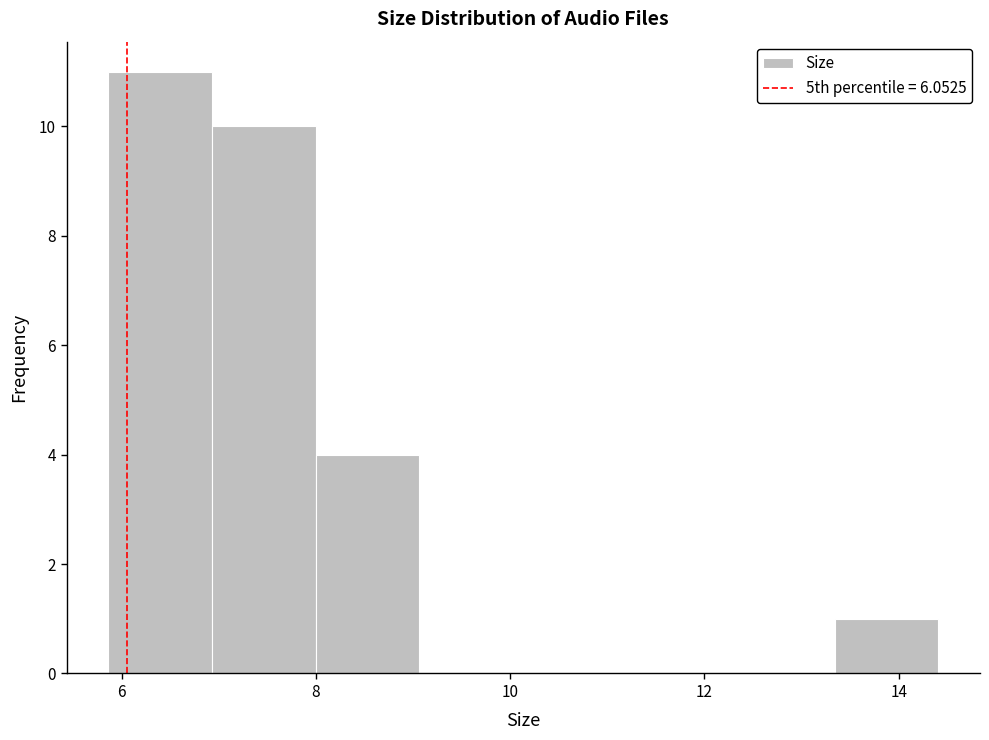

What is the height of the bar covering 8.0 to 9.0 on the x-axis? Neither the bar edges nor the heights are printed on the chart, so give them approximately, as read against the axes.

4